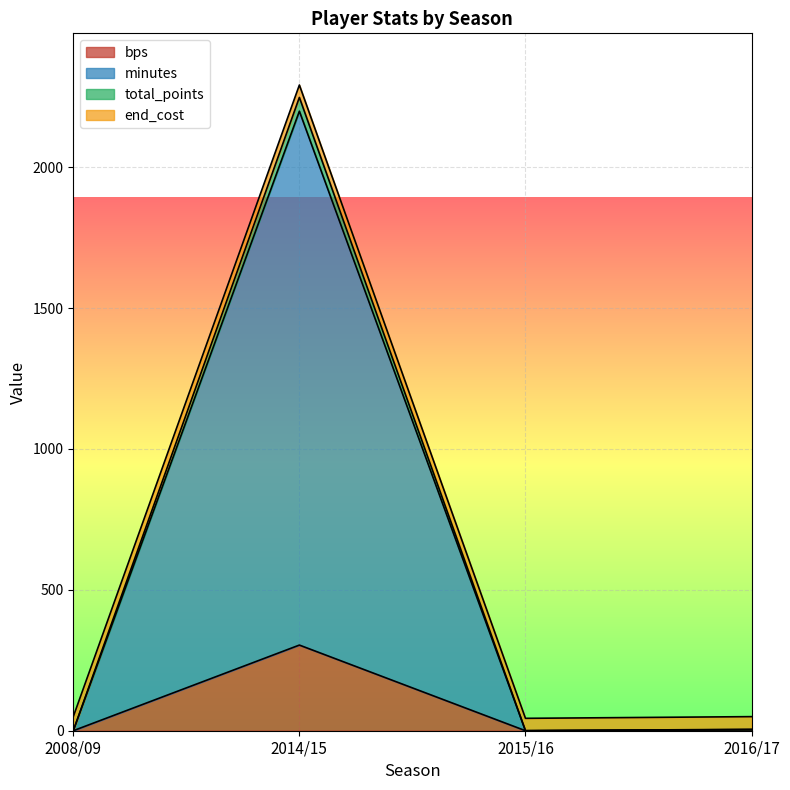

Which category has the lowest value across all series?

2008/09